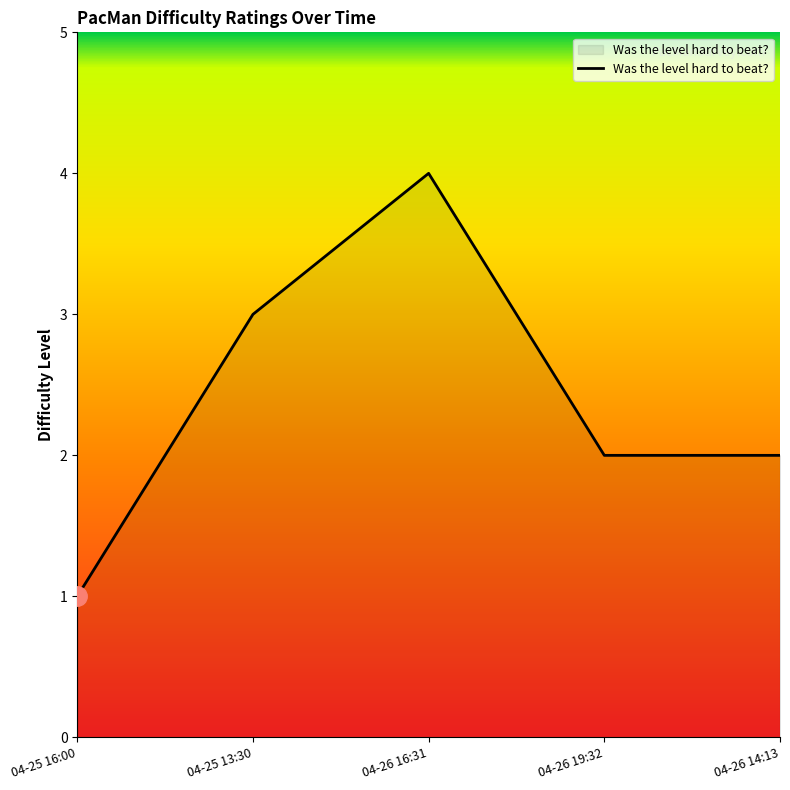

What is the difference between the maximum and minimum values?

3